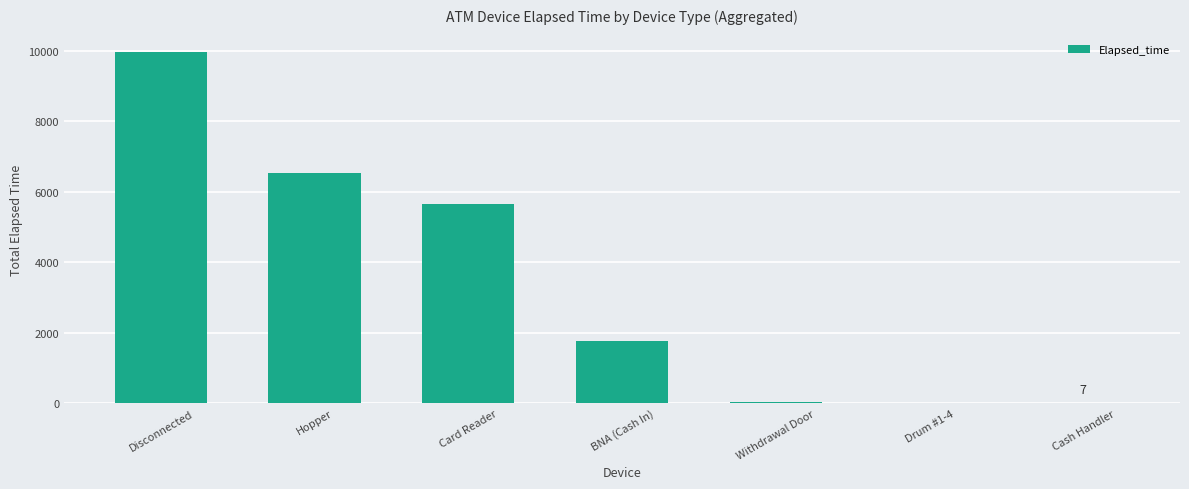

Which label corresponds to the largest value in the chart?

Disconnected